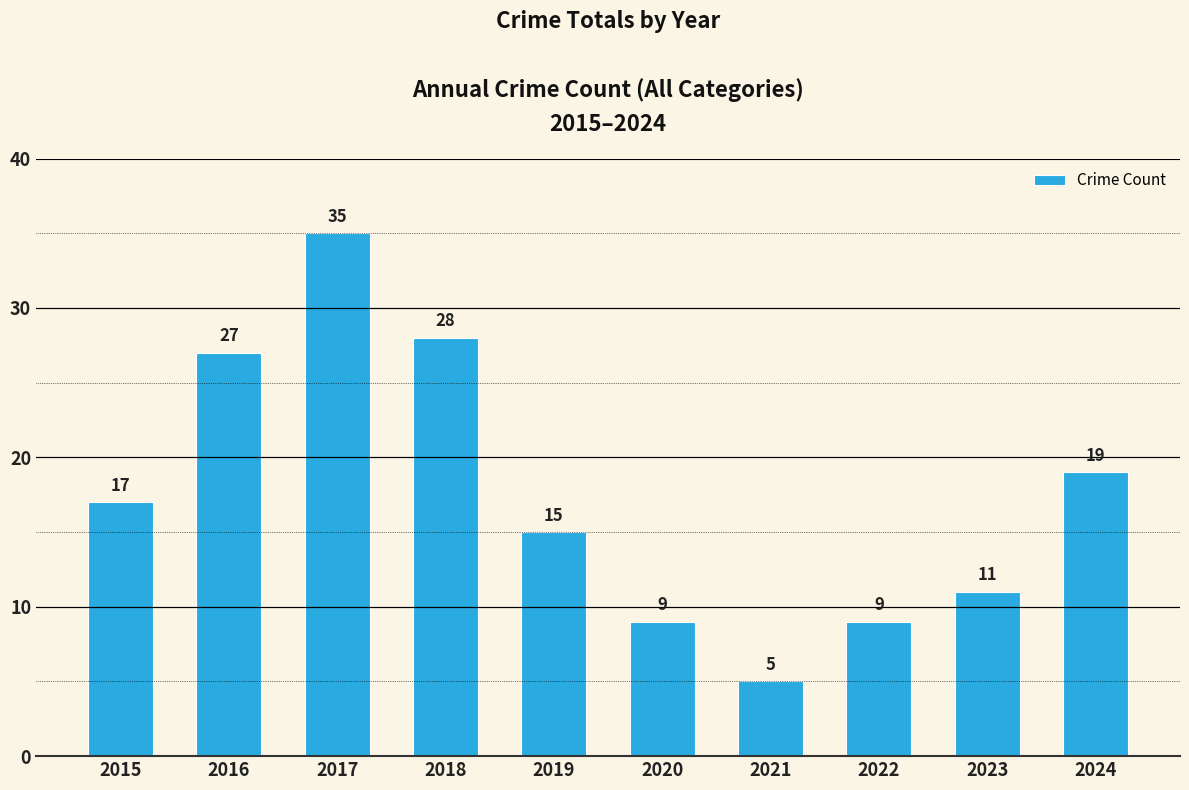

At which category does the chart reach its peak across all series?

2017